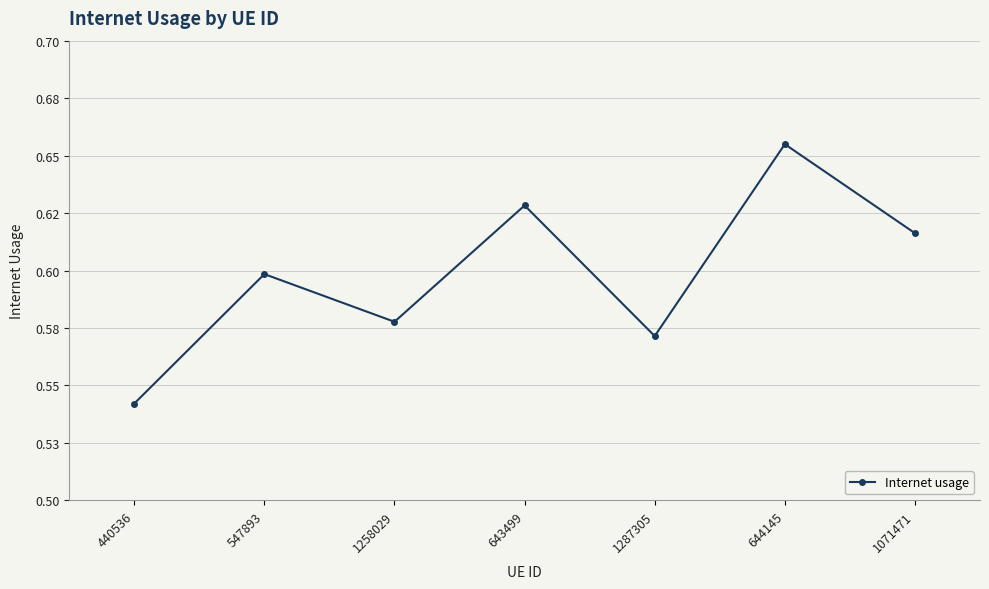

True or false: the data has more than 1 interior local peaks.

True